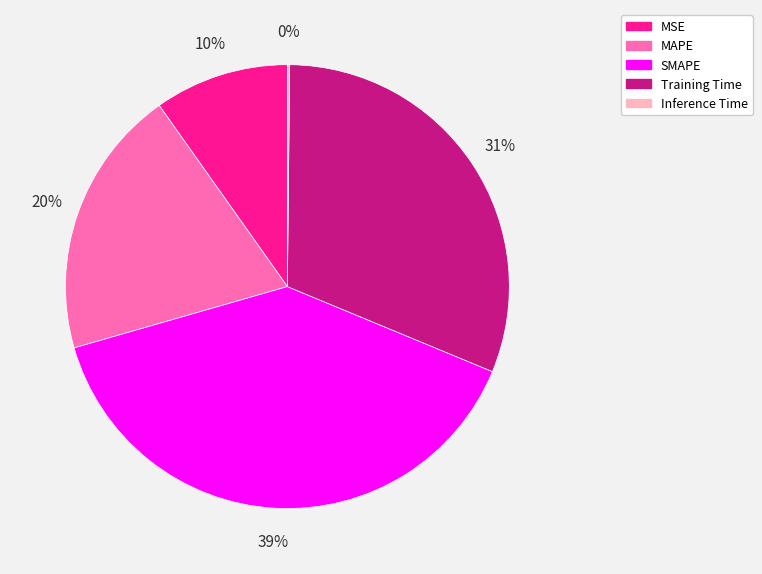

Do Training Time and MSE together represent more than half of the pie?

No